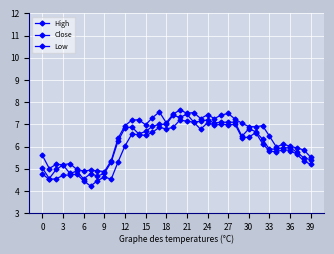

How many data points does each series have?

40